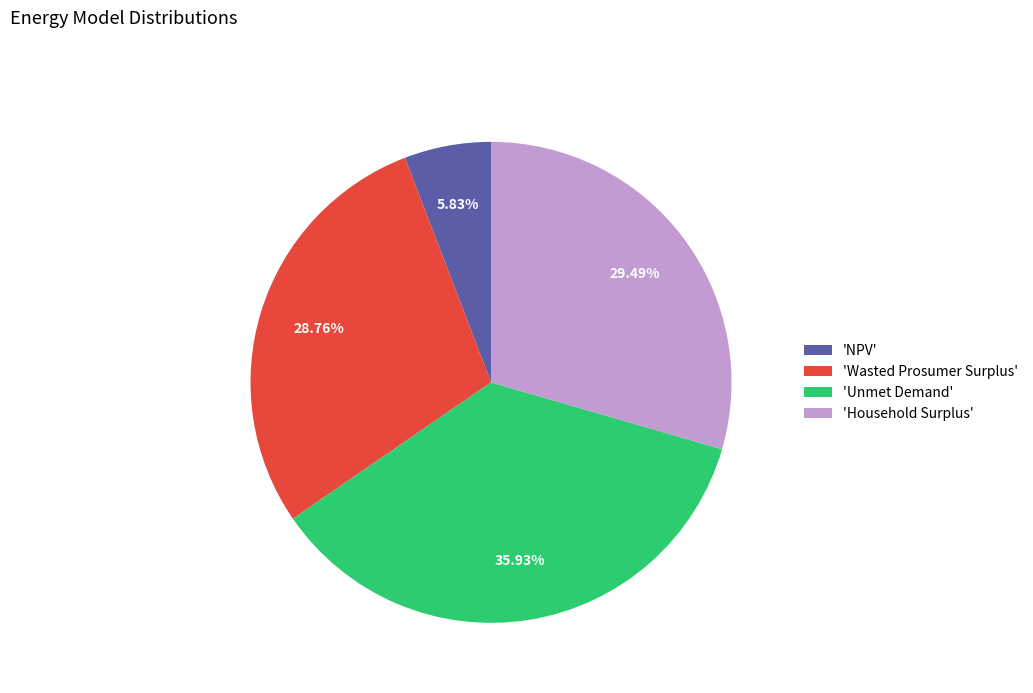

Rank the categories by value from lowest to highest.

'NPV', 'Wasted Prosumer Surplus', 'Household Surplus', 'Unmet Demand'